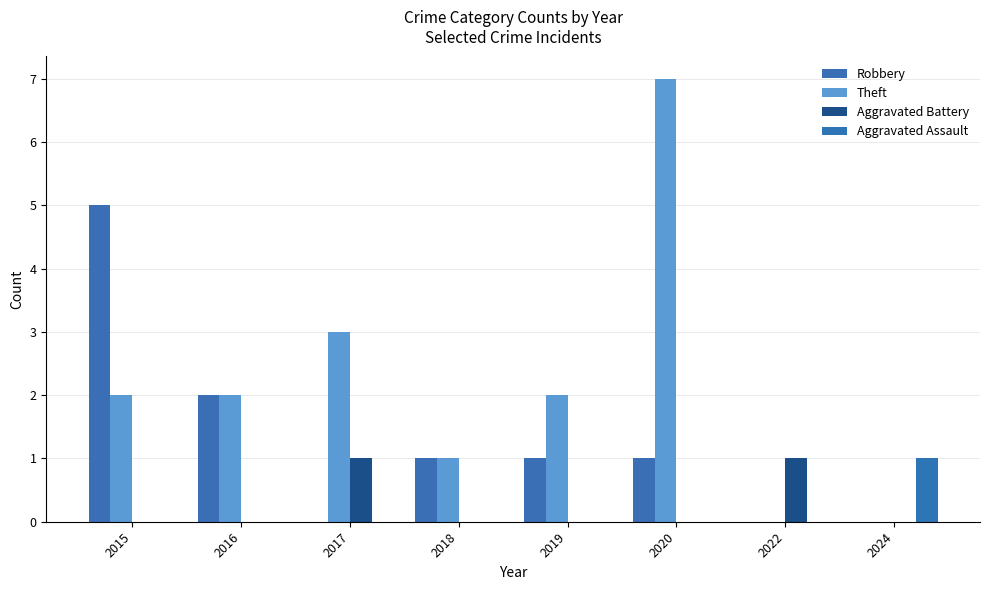

At which label does Theft reach its minimum?

2022